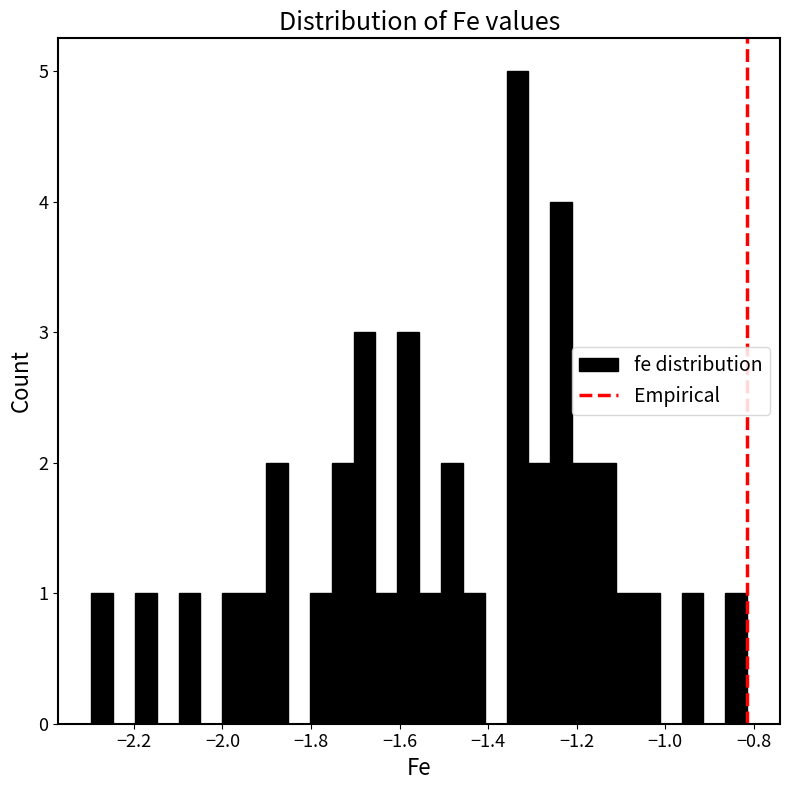

Around what value on the x-axis is the tallest bar? Give the approximate position of its centre, as read against the axis.

-1.34